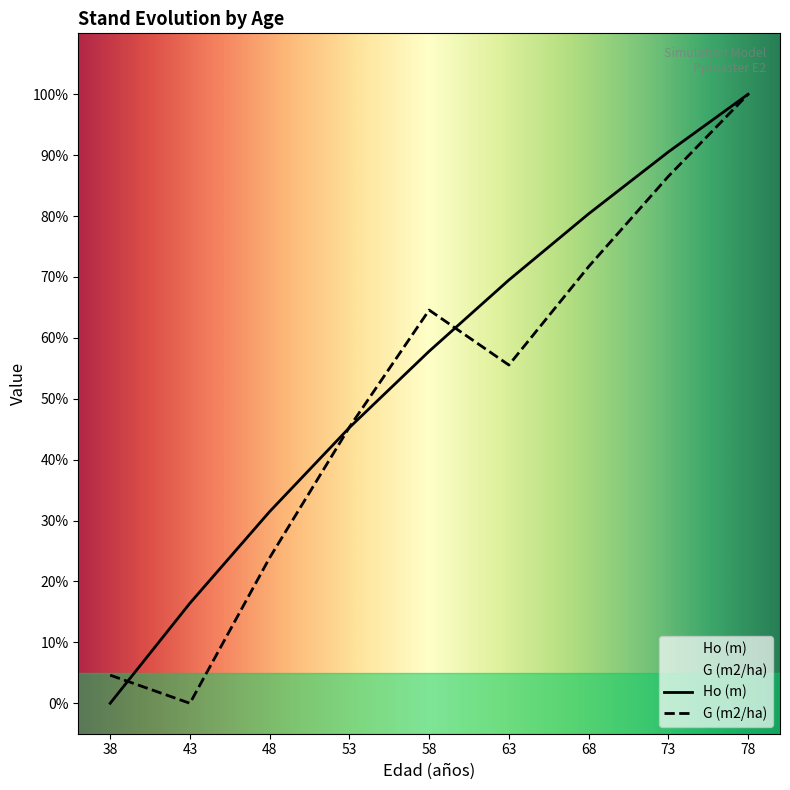

What is the value of the Ho (m) point at the 5th from the left?

57.8